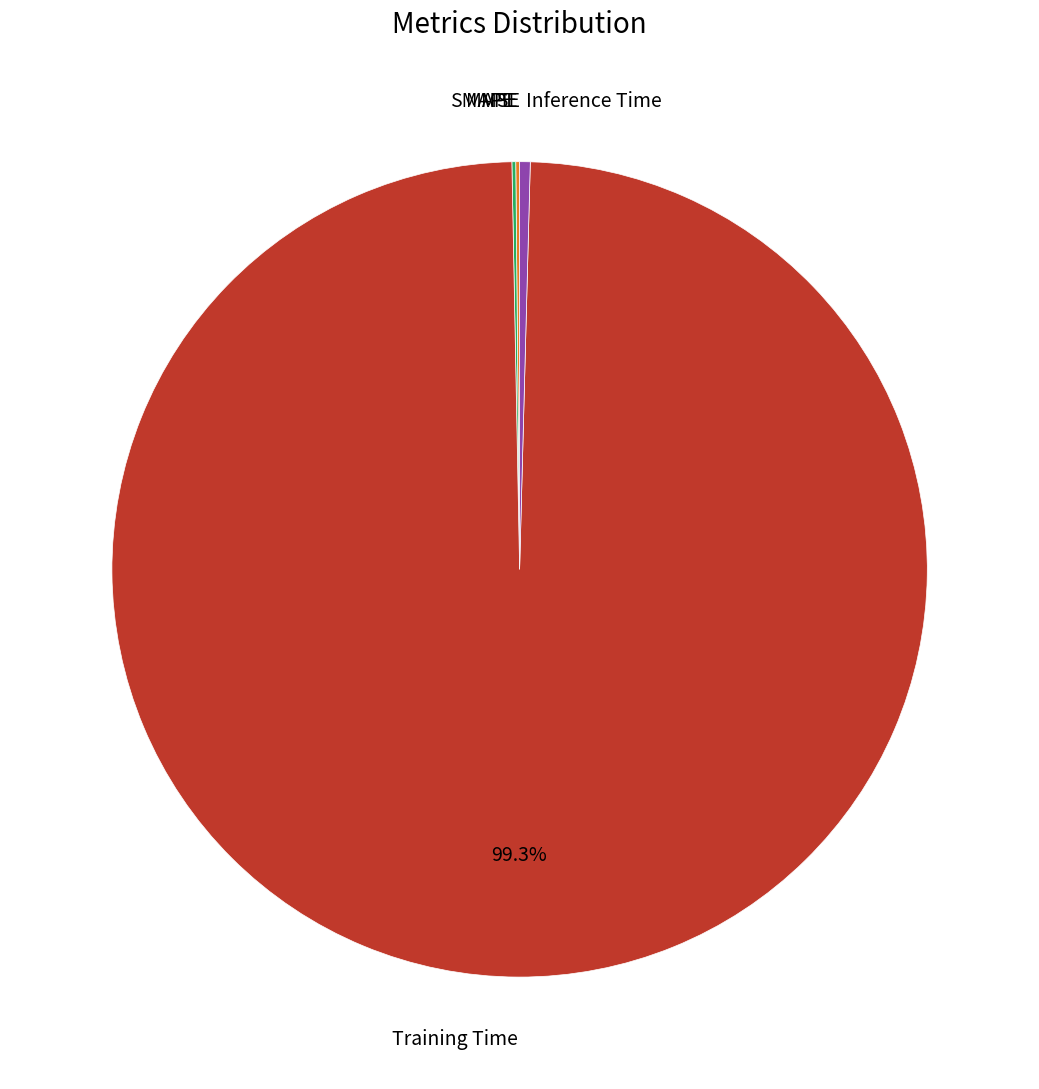

Does any single category account for the majority?

Yes